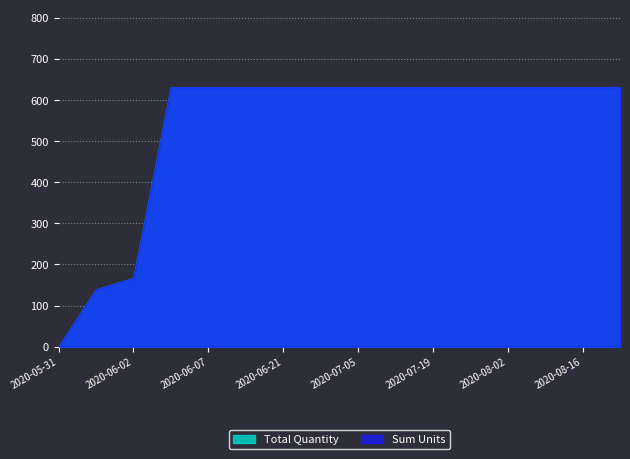

True or false: Sum Units has more than 2 points higher than both neighbors.

False